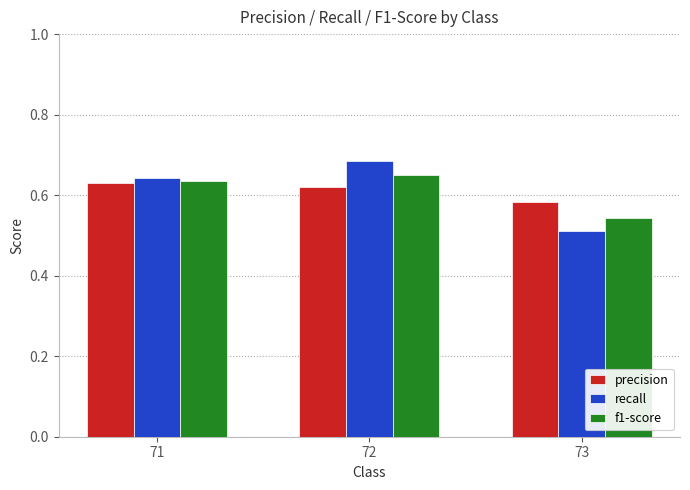

Count the recall values in the range 0 to 1.

3